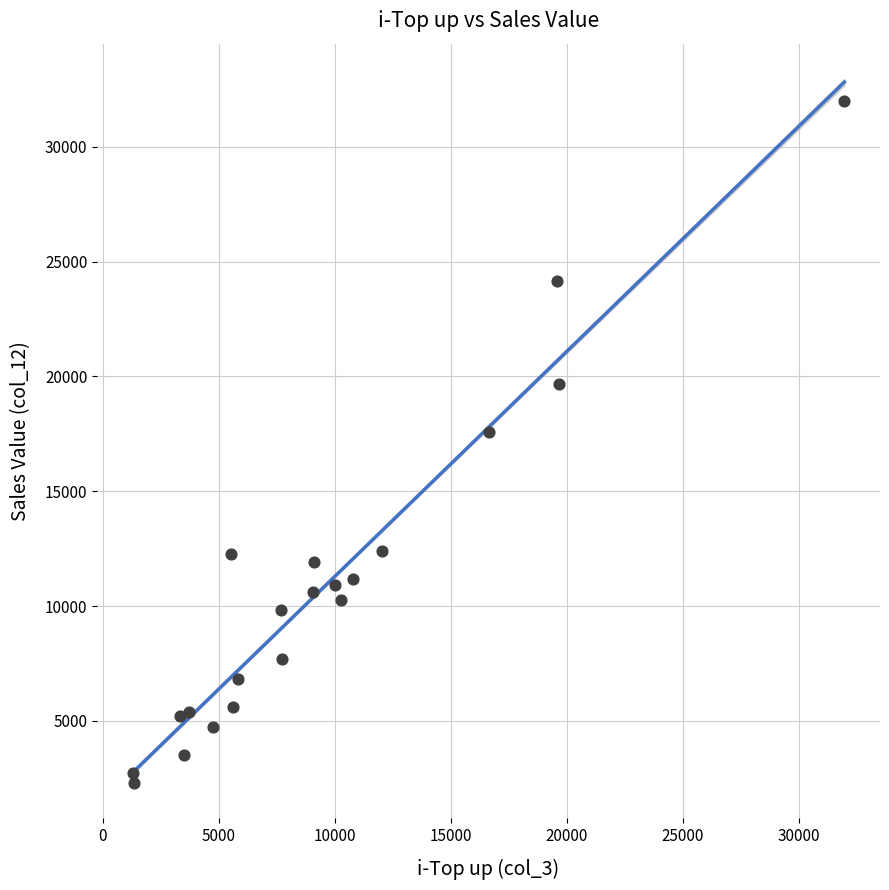

What Y value in the scatter plot is closest to 17136?

17561